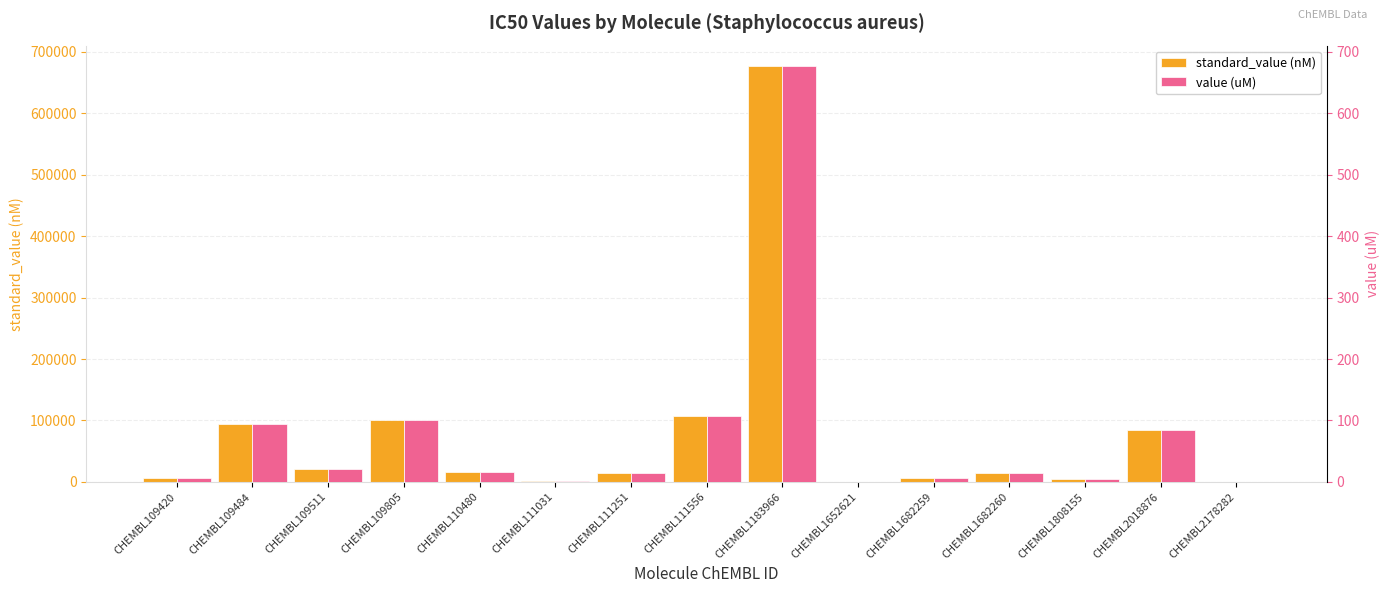

Are the bars grouped side by side (vs. stacked)?

Yes